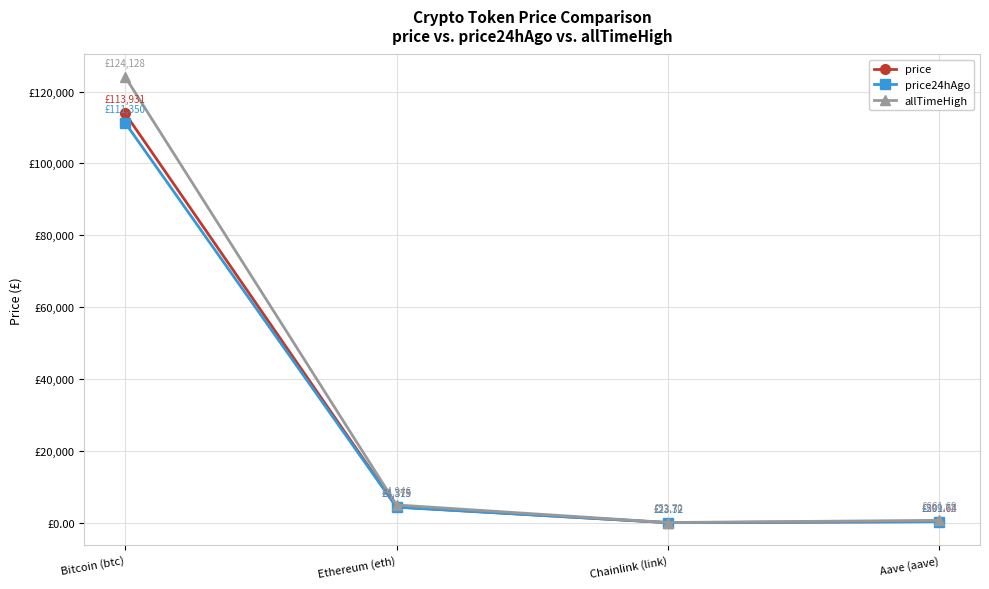

At which label does allTimeHigh reach its peak?

Bitcoin (btc)